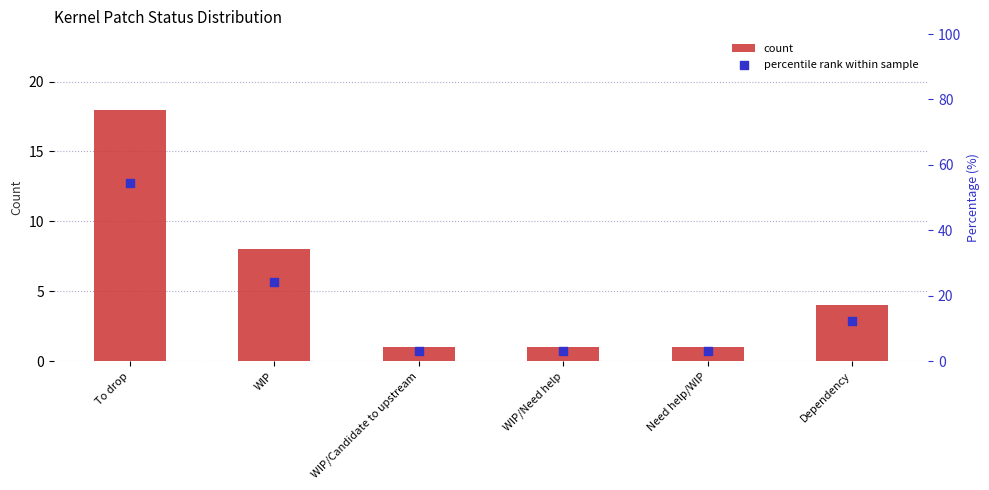

Which series contains the lowest Y value?

count